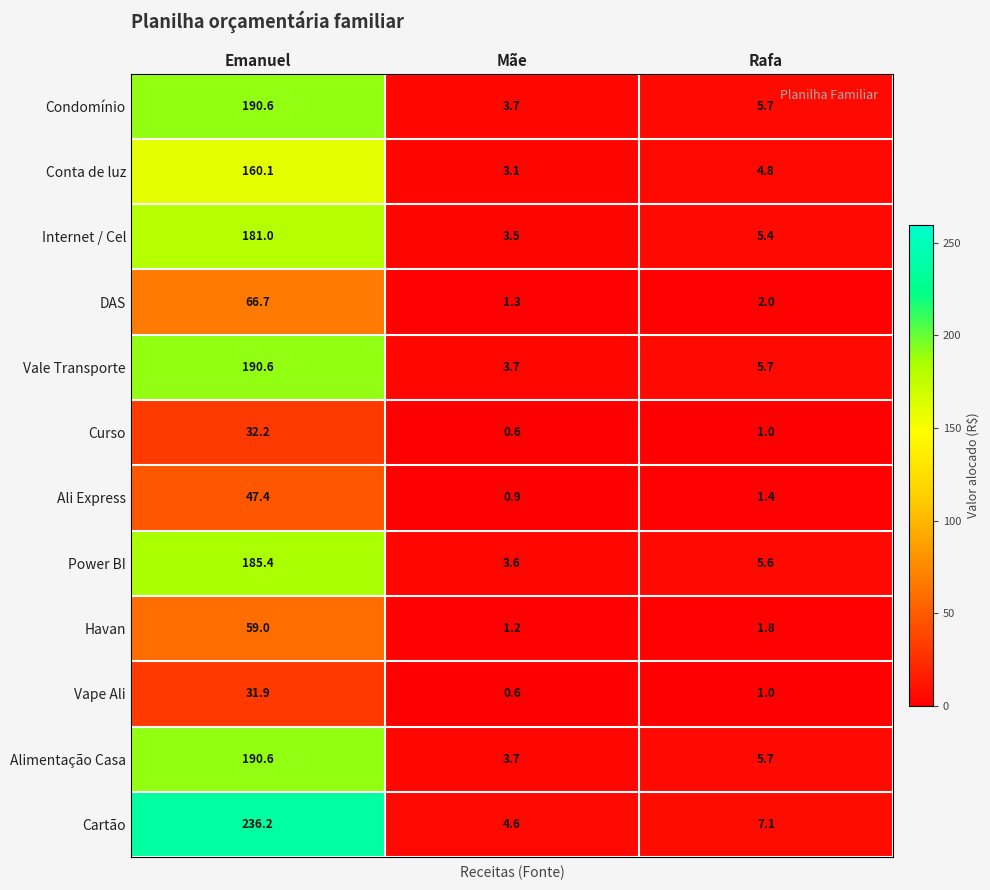

At which category is the sum across all series the highest?

Emanuel